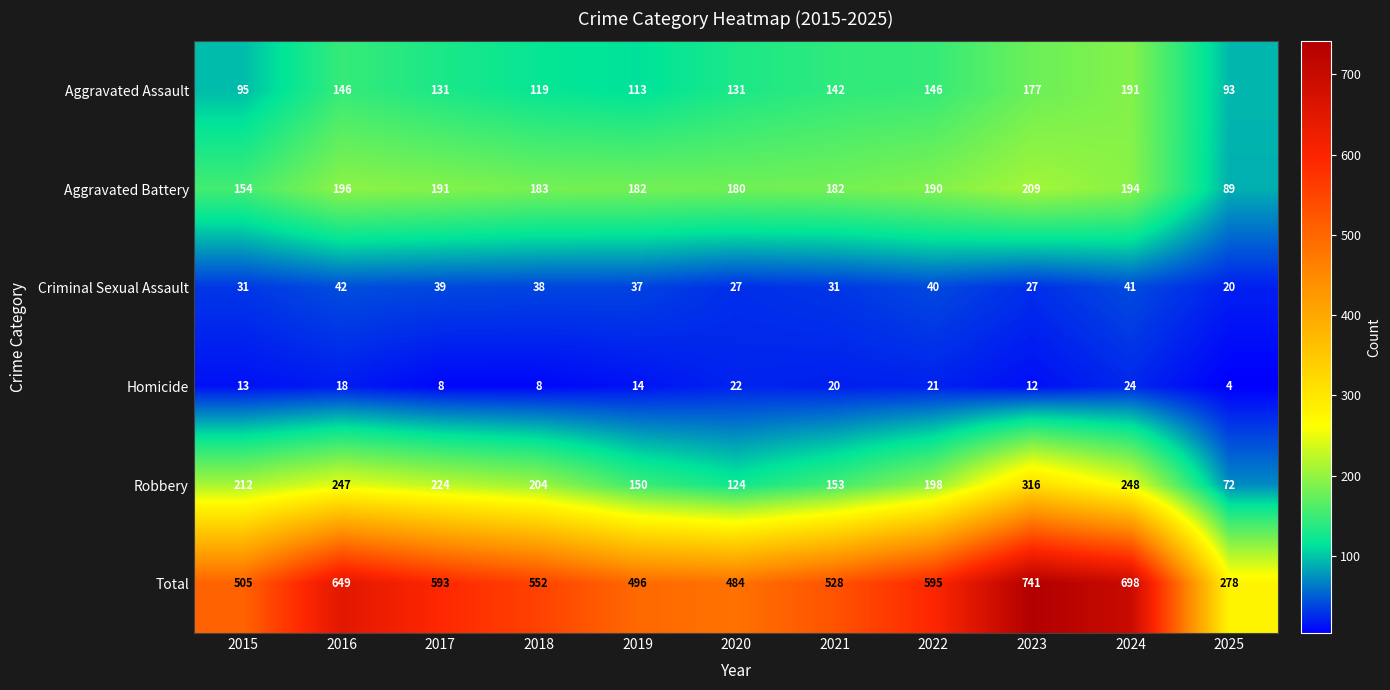

What is the difference between the second highest and minimum values in the Criminal Sexual Assault series?

21